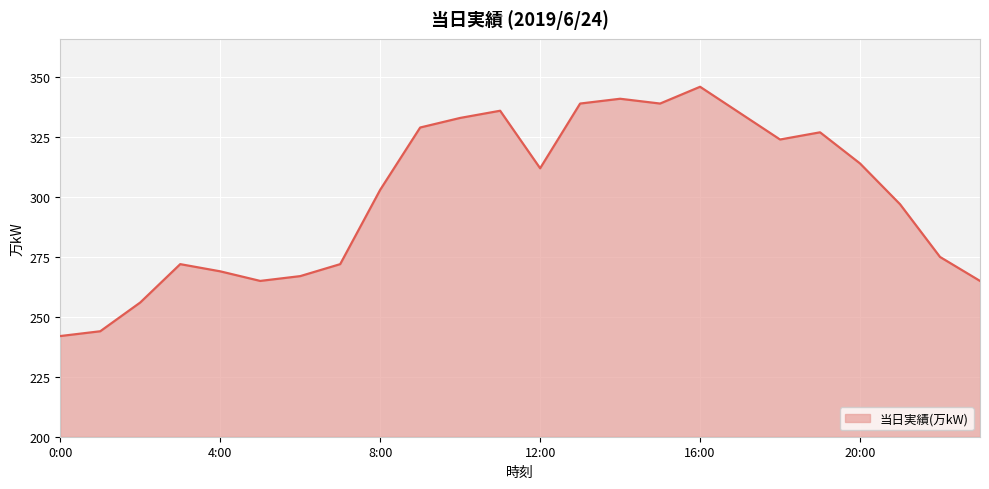

What is the greatest value displayed?

346